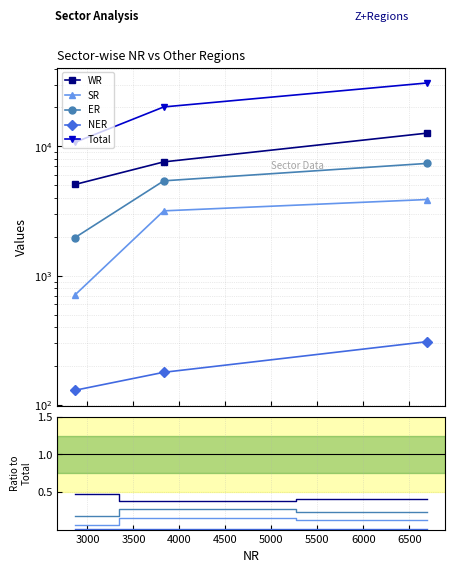

Does the chart have visible grid lines?

Yes